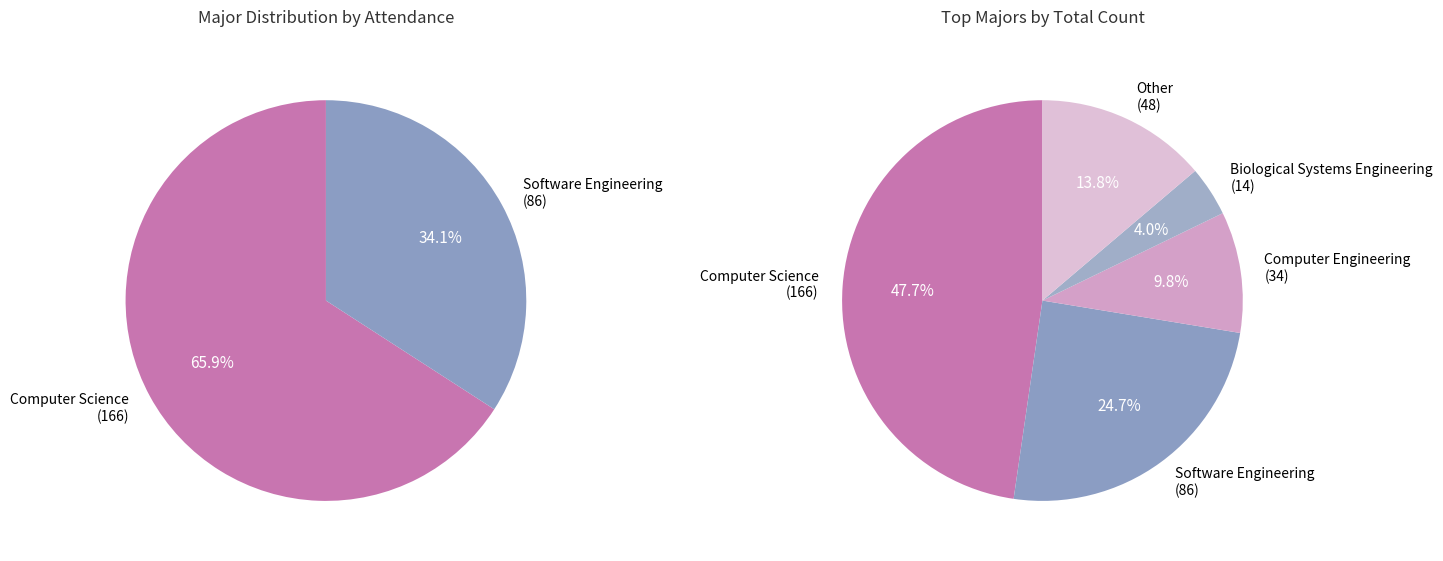

To the nearest percent, what portion does Computer Engineering represent?

10%